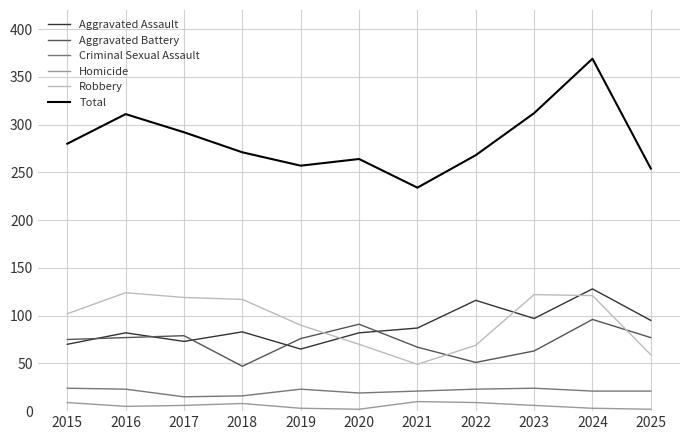

What is the average value of the Aggravated Assault series?

89